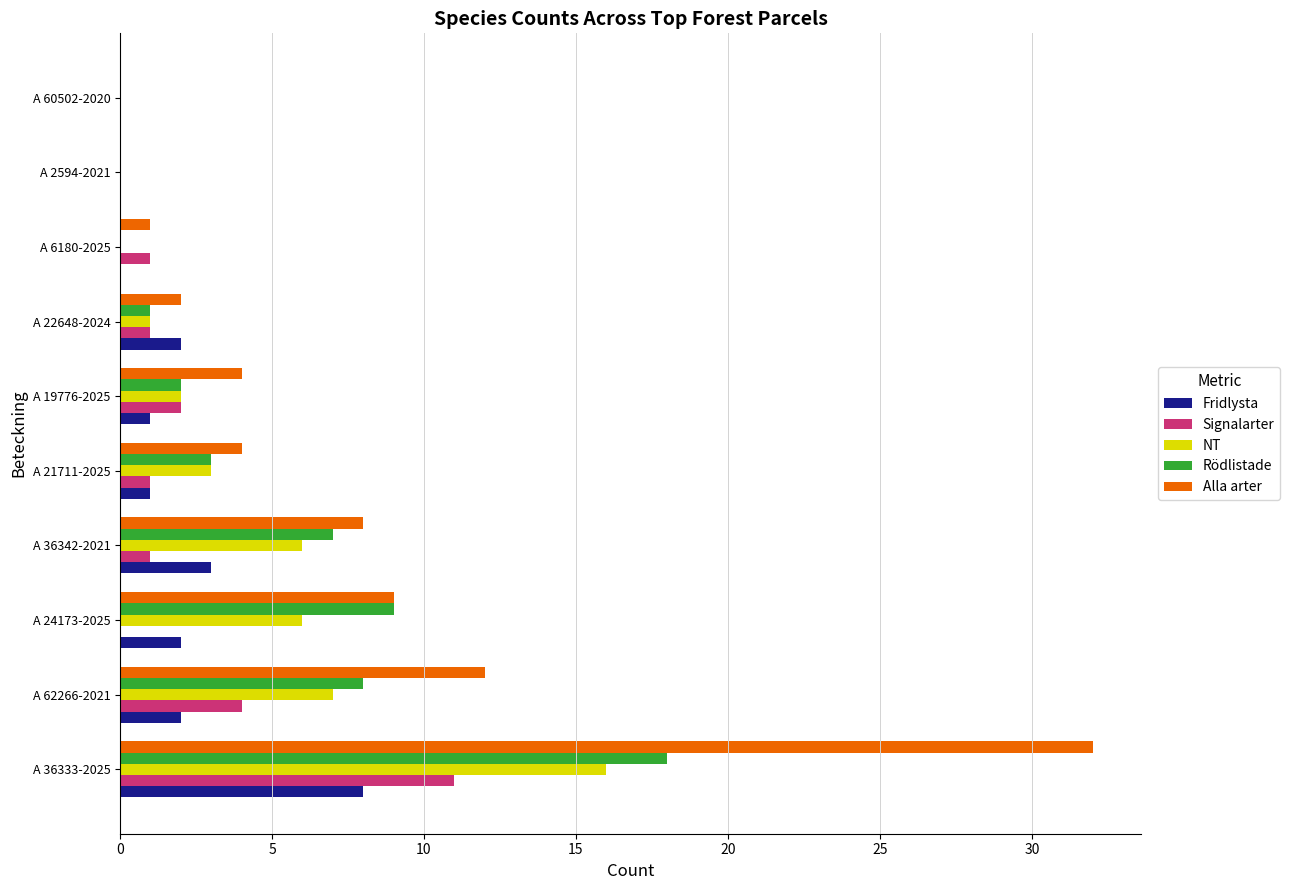

Which category has the highest value across all series?

A 36333-2025